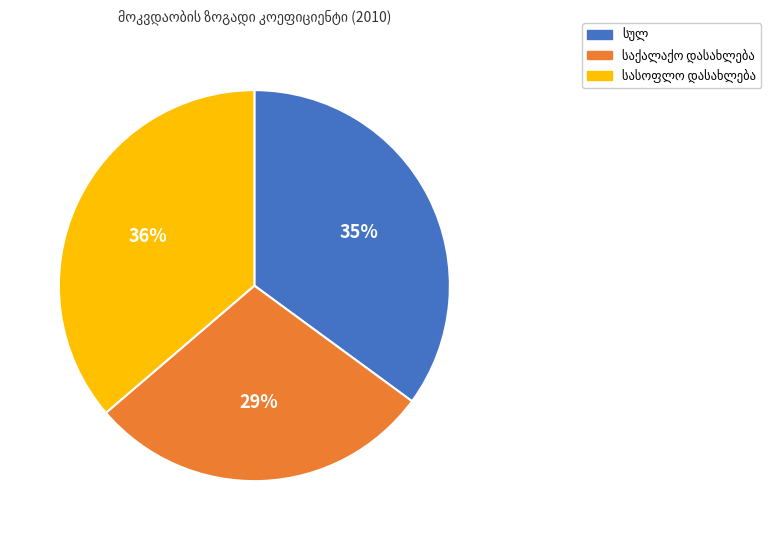

How many segments does this pie chart have?

3